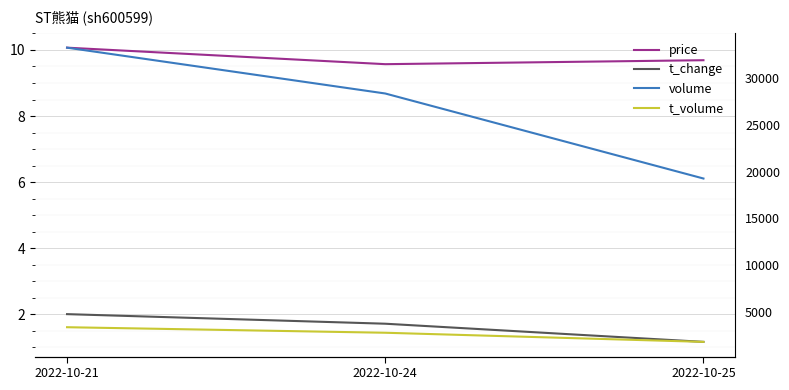

At which category is the sum across all series the highest?

2022-10-21